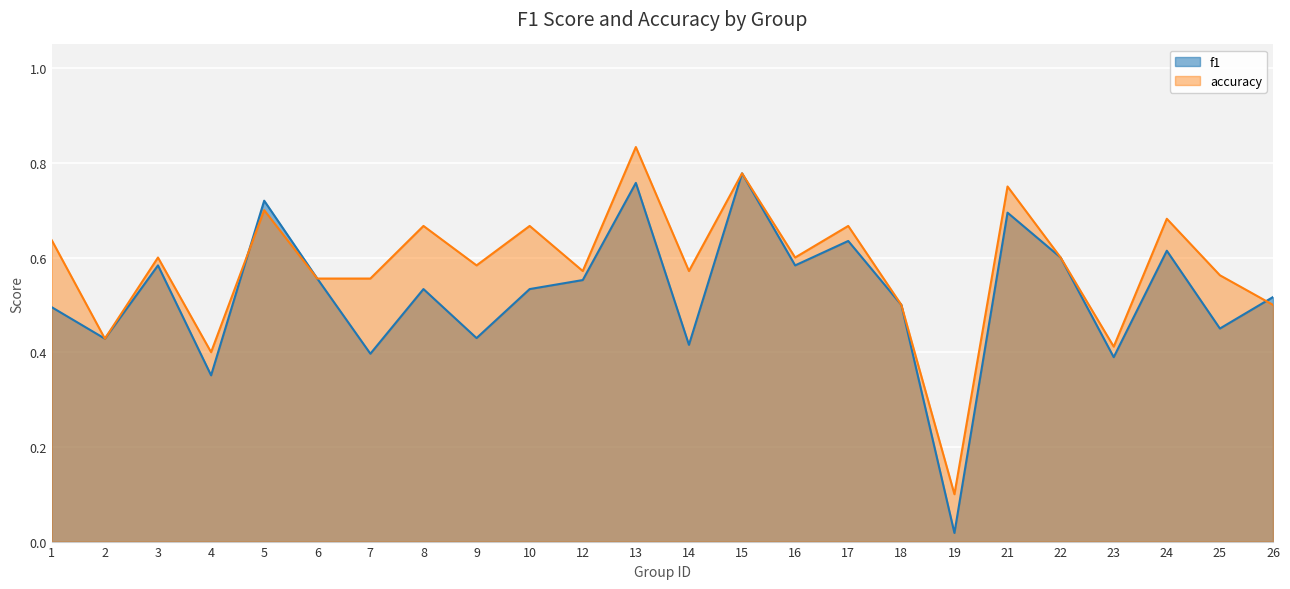

What is the greatest value displayed?

0.8